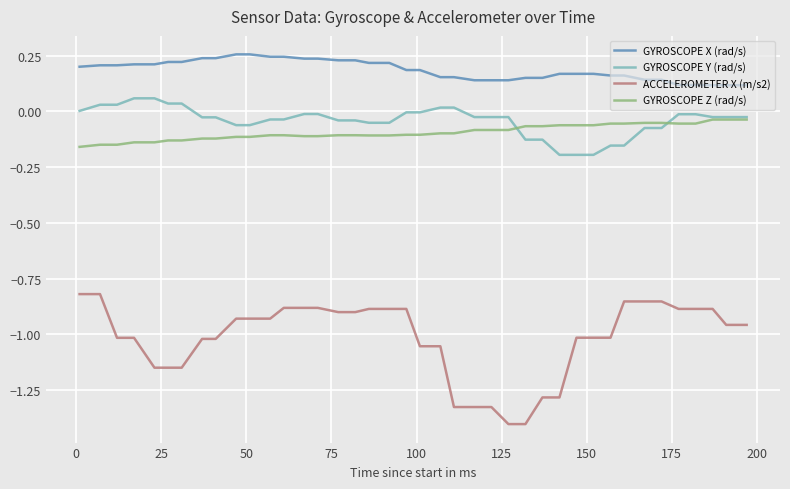

Which series has the widest spread of values?

ACCELEROMETER X (m/s2)